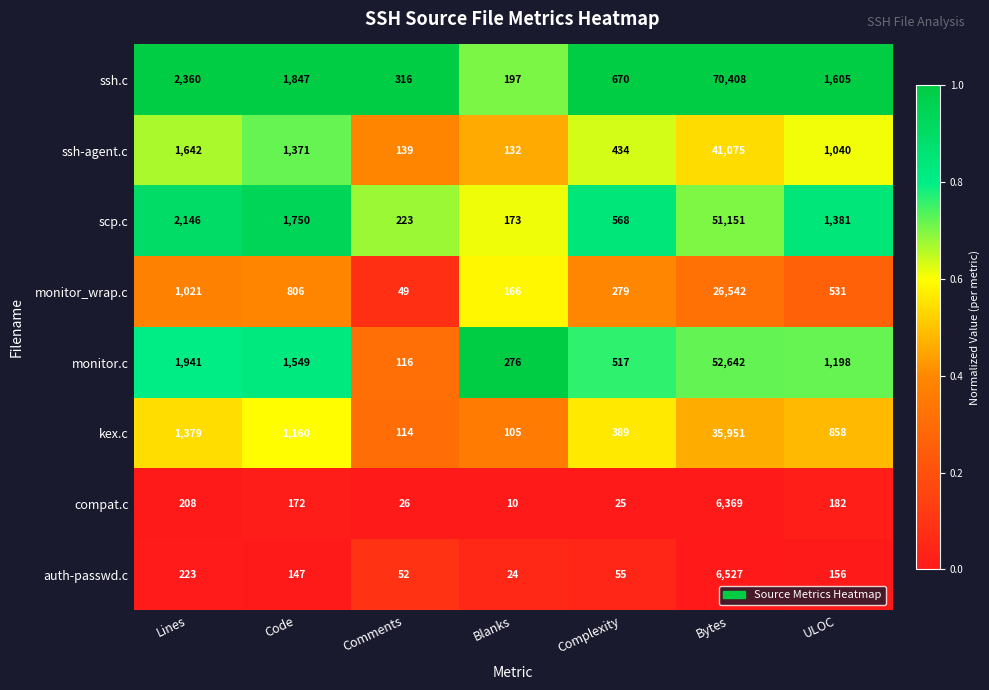

List the labels in order of monitor_wrap.c value, smallest first.

Comments, Blanks, Complexity, ULOC, Code, Lines, Bytes